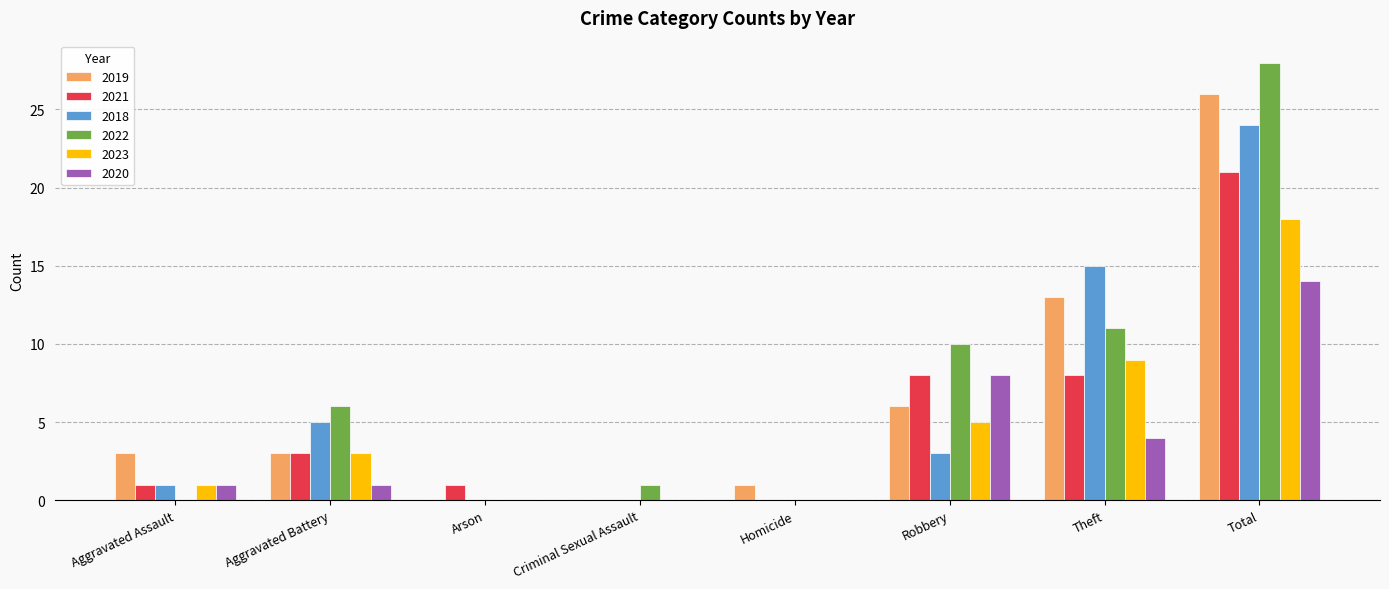

At which category is the sum across all series the highest?

Total